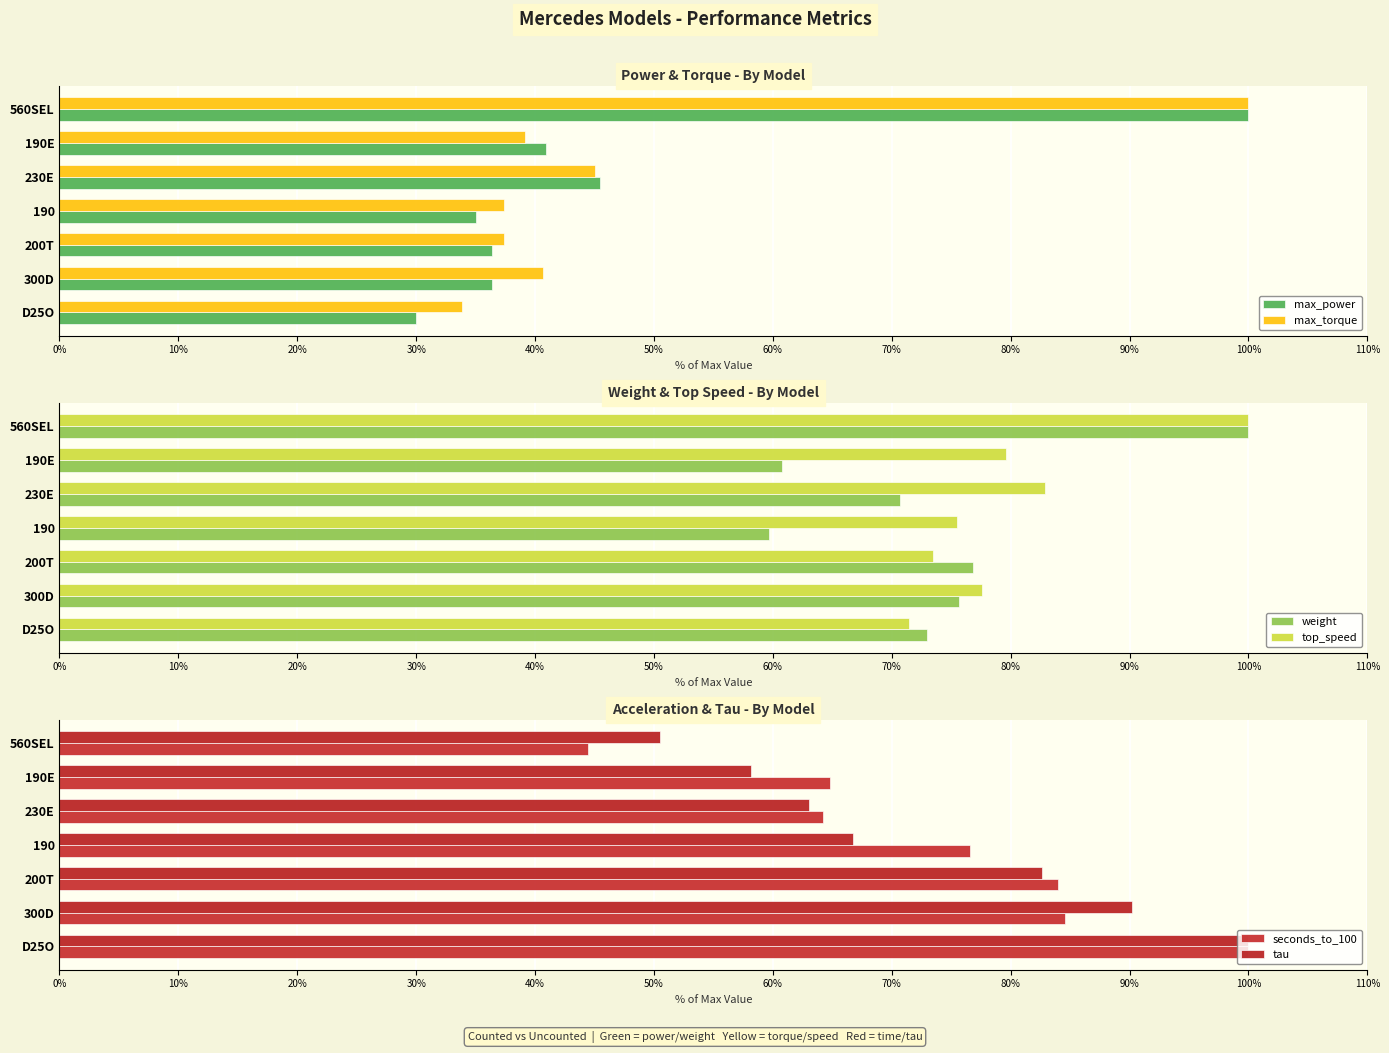

Rank the categories by top_speed value from highest to lowest.

560SEL, 230E, 190E, 300D, 190, 200T, D25O